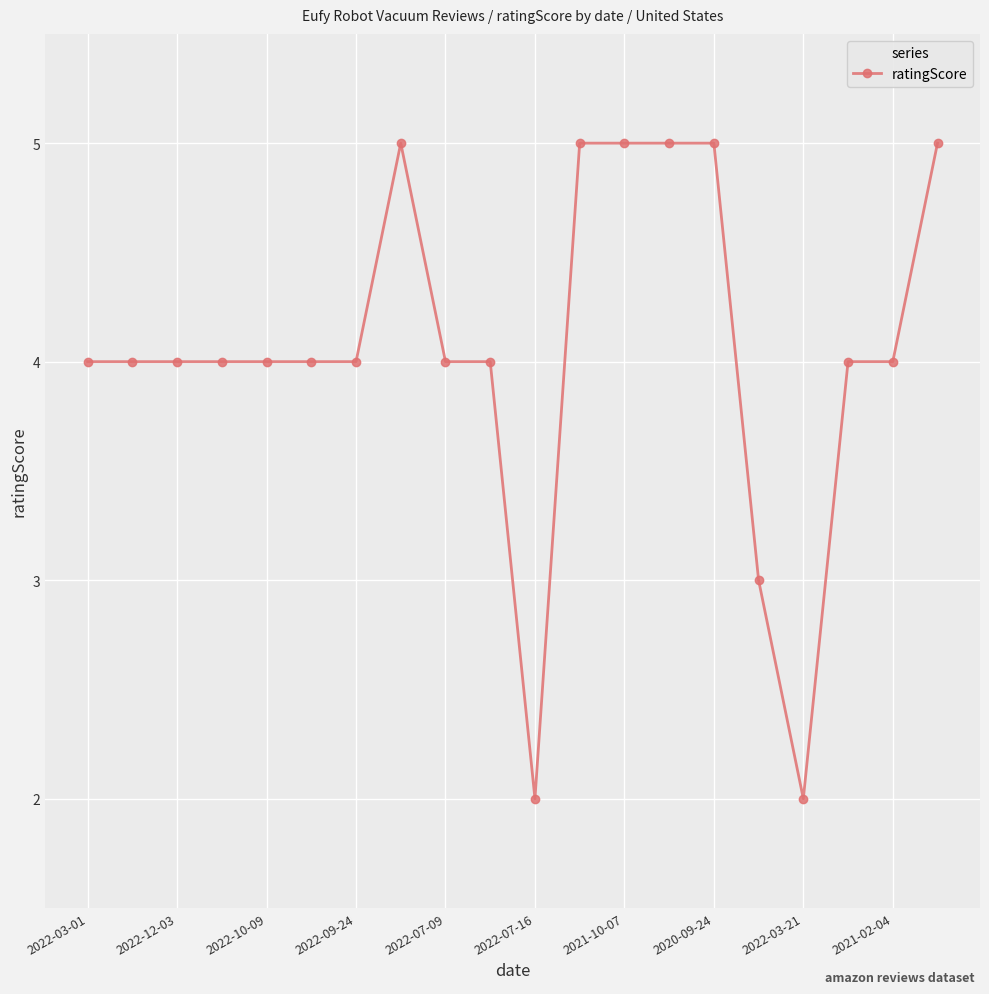

What is the average value?

4